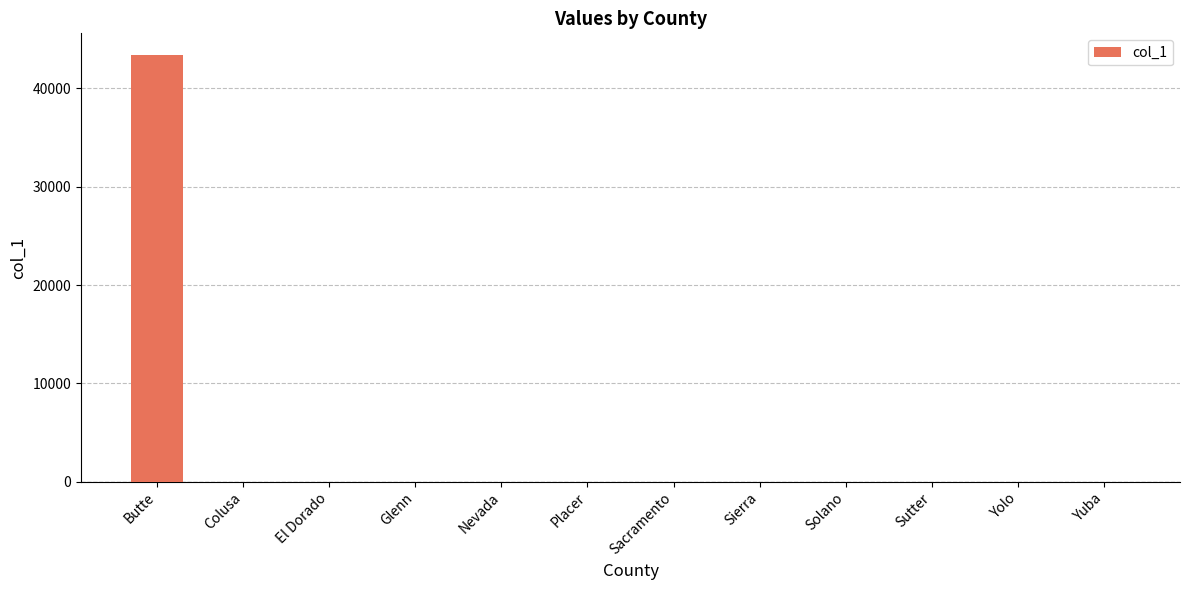

The chart shows a value of -19078 at Nevada. True or false?

False